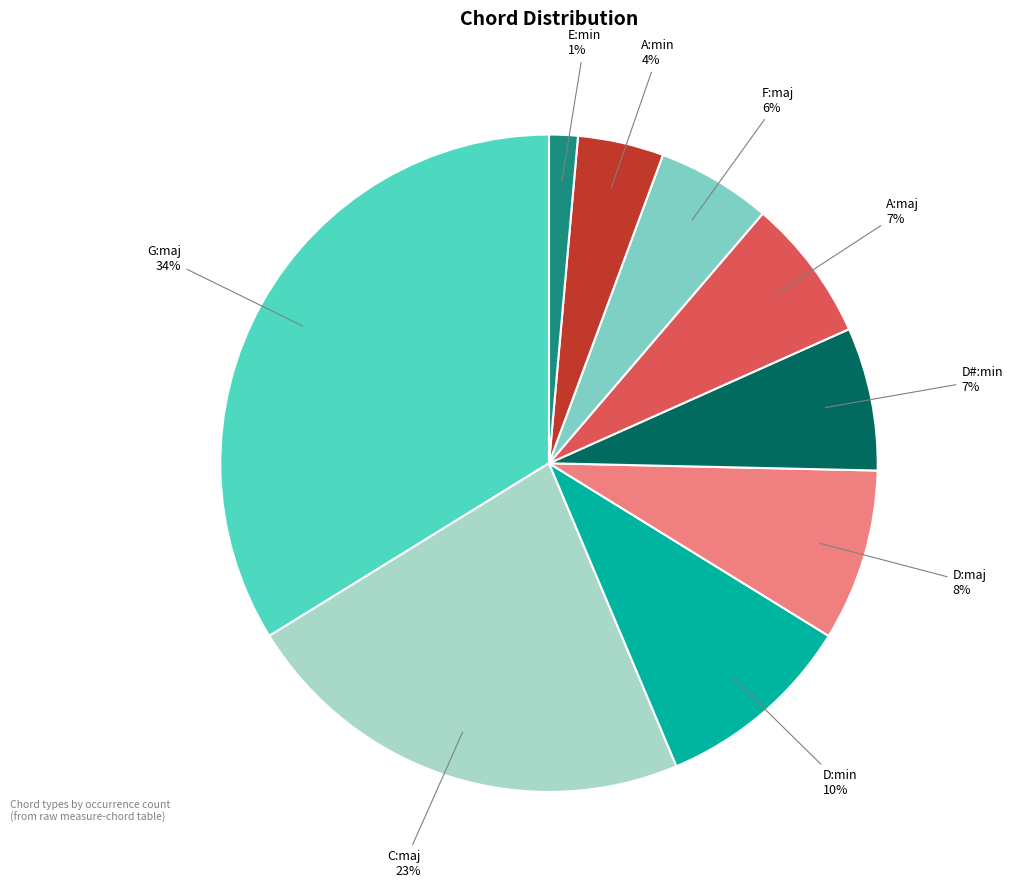

How many slices are in this pie chart?

9